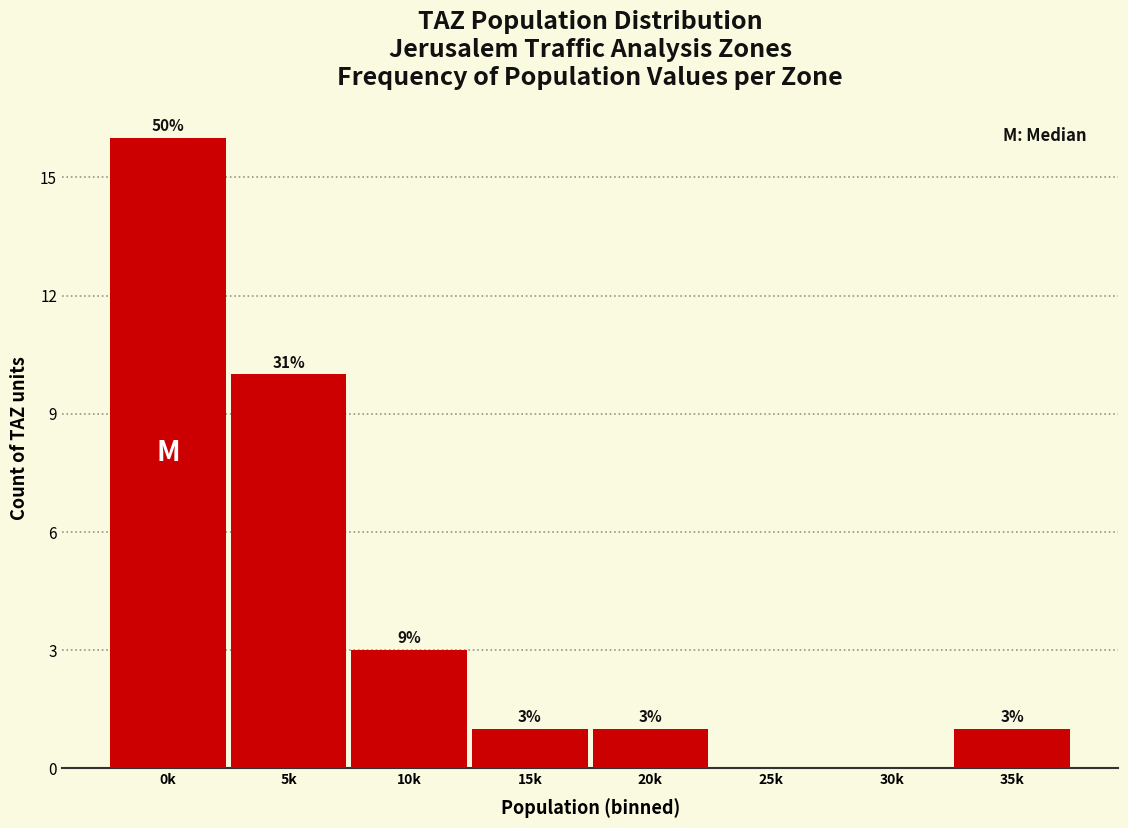

Reading right to left, transcribe all the data shown in this chart.

35k=1	30k=0	25k=0	20k=1	15k=1	10k=3	5k=10	0k=16